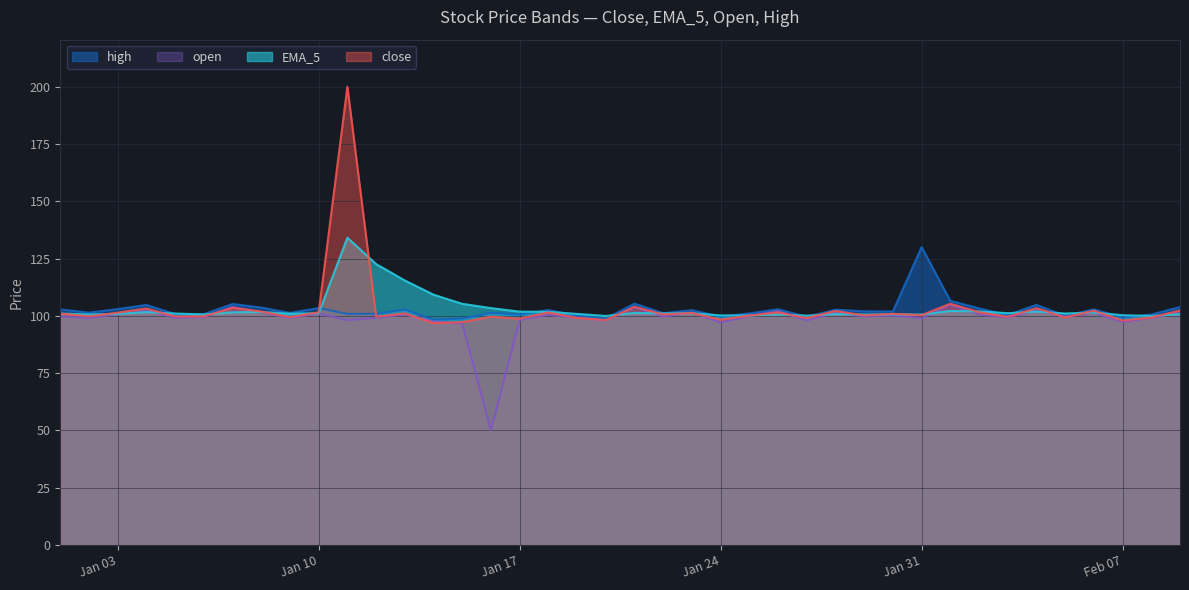

Reading left to right, extract all data points from this chart.

high: 102.8	101.4	102.9	104.8	100.8	100.7	105.2	103.6	101.3	103.4	100.8	100.9	102.8	98.3	98.8	101.3	100.6	102.5	100.2	98.8	105.3	101.2	102.4	99.6	101.1	102.9	99.6	102.7	101.9	101.9	130.0	106.6	103.2	100.4	104.8	100.0	102.8	99.2	100.6	103.8
close: 101.0	99.8	101.4	103.2	99.7	99.8	103.5	101.9	99.5	101.5	200.0	99.6	101.1	96.8	97.3	99.6	98.8	101.5	99.1	98.1	103.9	100.6	101.2	98.3	100.1	101.5	99.0	102.1	100.2	100.9	100.3	105.3	101.6	99.6	103.4	99.3	102.2	97.9	99.3	102.4
EMA_5: 101.0	100.6	100.9	101.6	101.0	100.6	101.6	101.7	100.9	101.1	134.1	122.6	115.4	109.2	105.2	103.4	101.8	101.7	100.8	99.9	101.3	101.1	101.1	100.2	100.2	100.6	100.1	100.8	100.6	100.7	100.6	102.1	101.9	101.1	101.9	101.0	101.4	100.3	99.9	100.7
open: 99.8	99.1	100.7	102.3	99.2	99.5	103.9	101.5	99.1	101.0	98.1	99.1	100.6	97.6	96.7	50.0	98.3	100.4	99.2	98.0	103.8	99.7	101.4	97.1	99.9	102.1	98.0	101.3	99.8	100.1	99.0	104.8	100.6	99.3	102.4	99.6	101.3	97.3	99.2	101.2